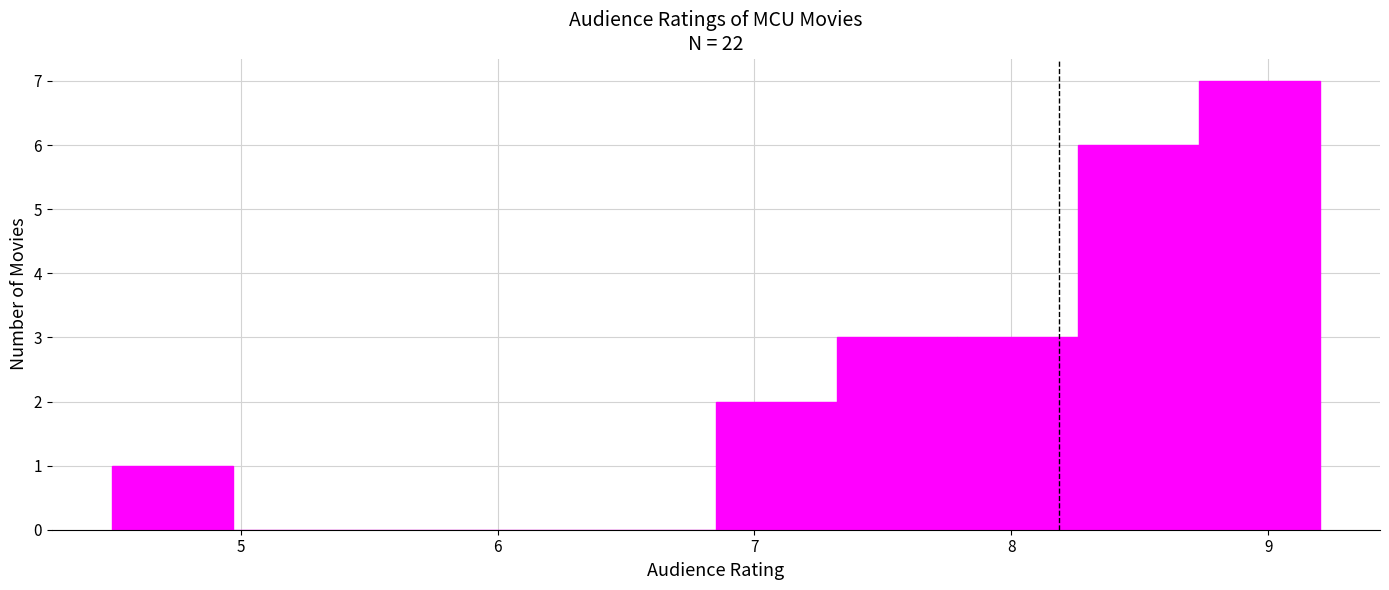

Reading left to right, list every bar in this chart as the range it spans on the x-axis followed by its height. Neither the bar edges nor the heights are printed on the chart, so give them approximately, as read against the axes.

4.50 to 4.97: 1
4.97 to 5.44: 0
5.44 to 5.91: 0
5.91 to 6.38: 0
6.38 to 6.85: 0
6.85 to 7.32: 2
7.32 to 7.79: 3
7.79 to 8.26: 3
8.26 to 8.73: 6
8.73 to 9.20: 7